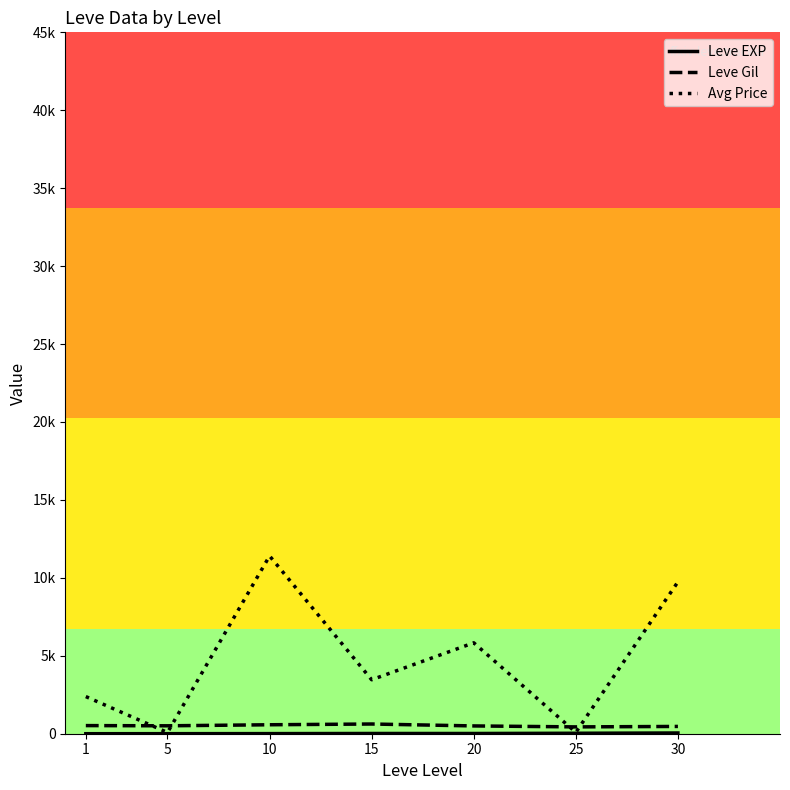

How many interior local valleys does the Avg Price series have?

3